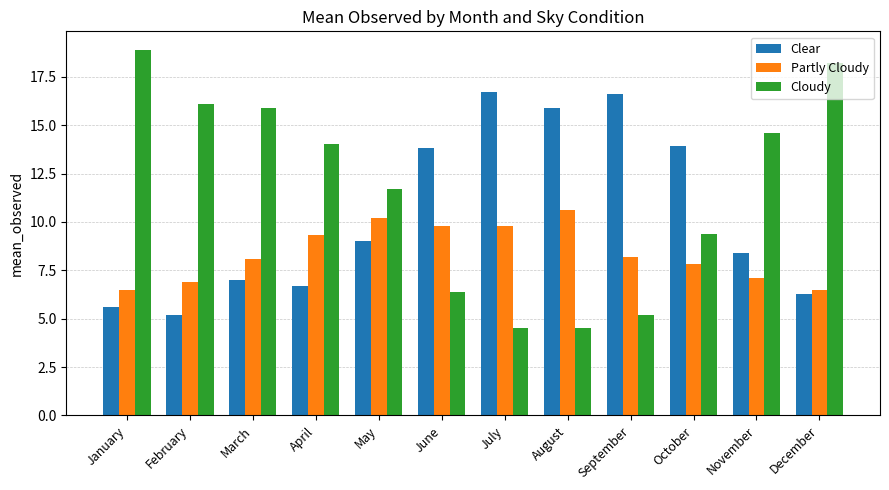

What is the sum of the Cloudy values at August and July?

9.0